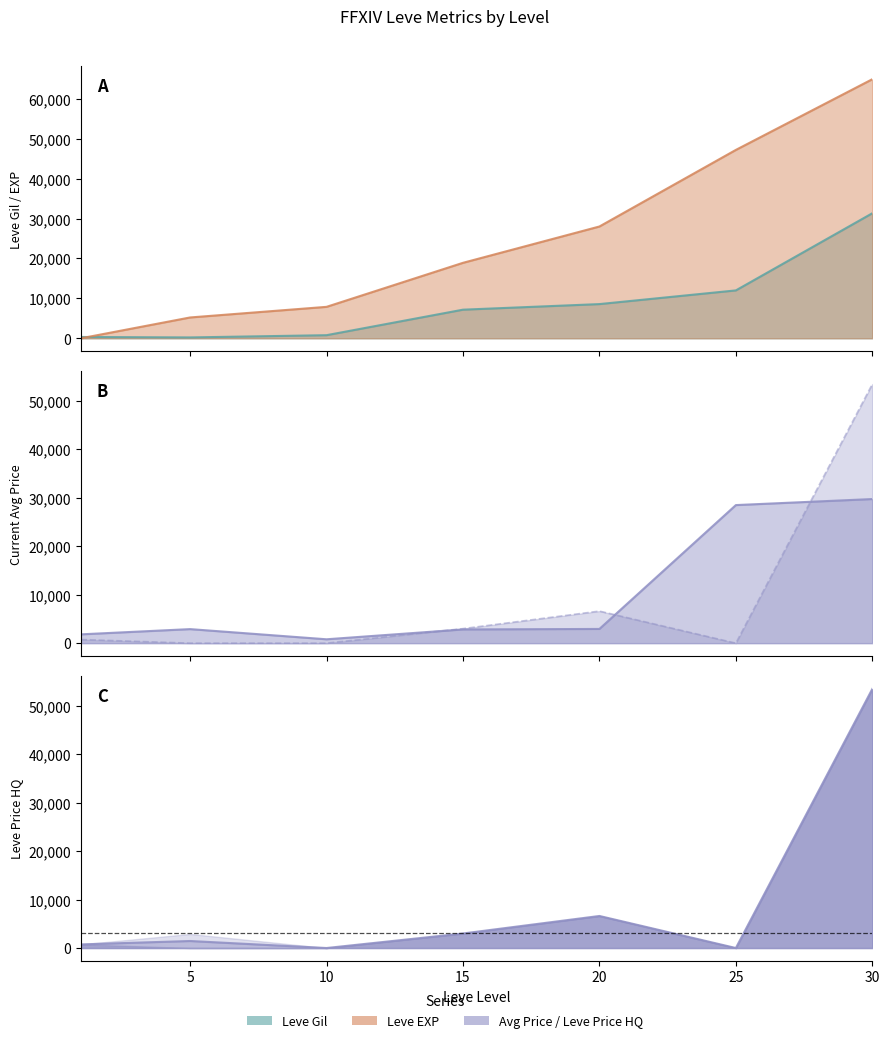

At which category does the chart reach its peak across all series?

30